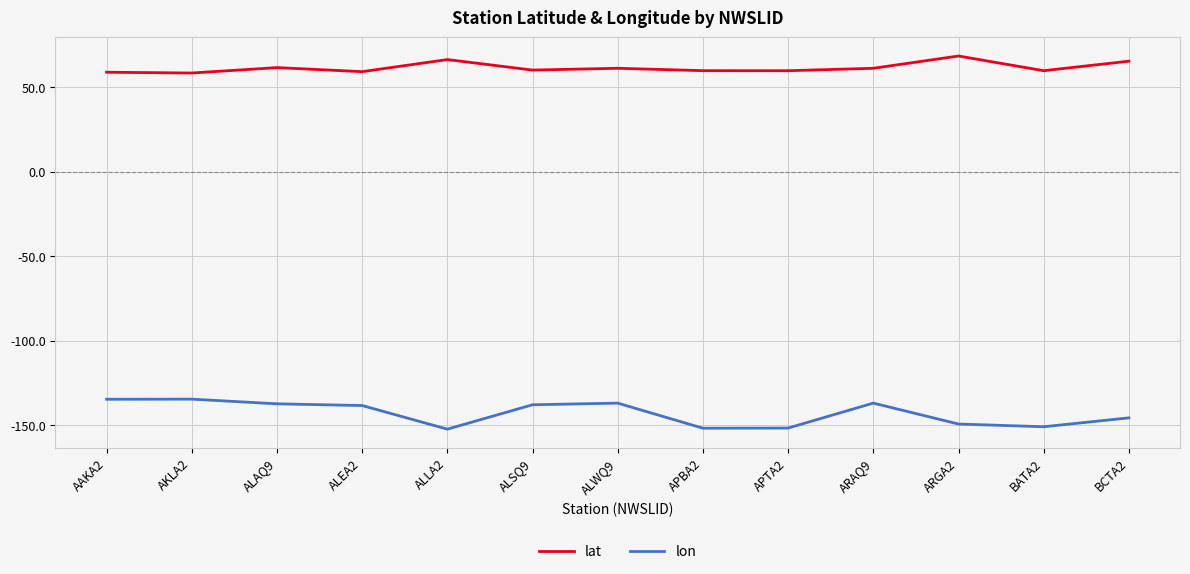

What is the minimum value shown in the chart?

-152.4